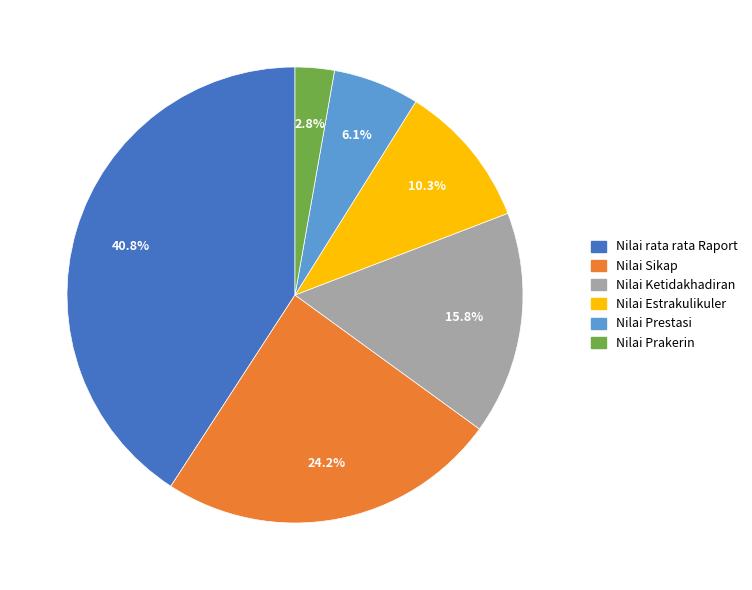

Combined, do Nilai Prestasi and Nilai Estrakulikuler account for over 50%?

No